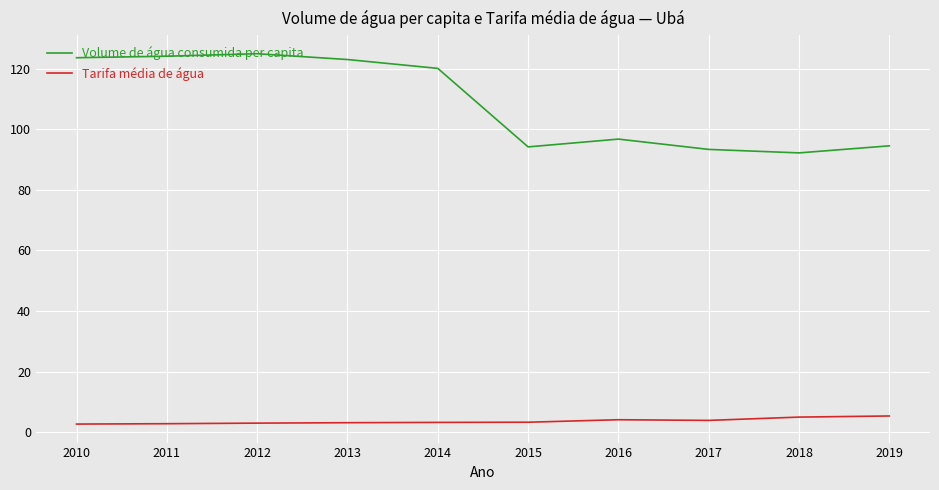

What is the minimum value for Volume de água consumida per capita?

92.2